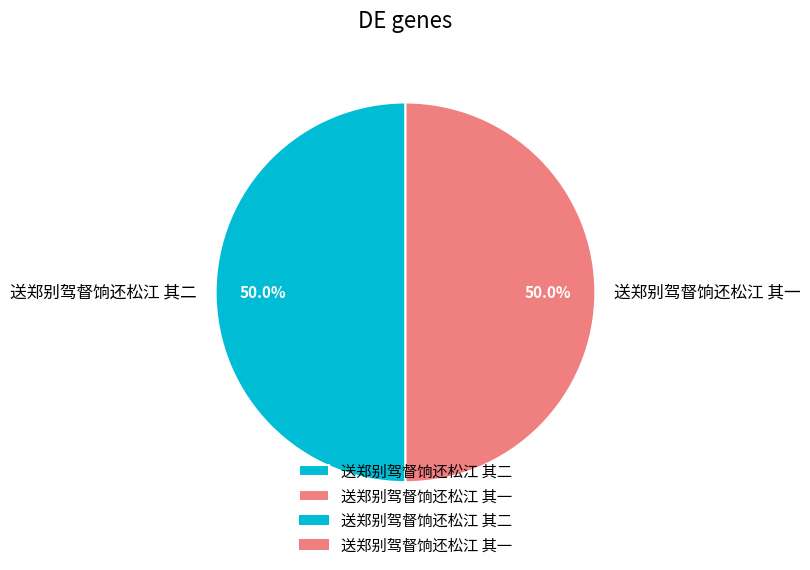

How many slices are in this pie chart?

2